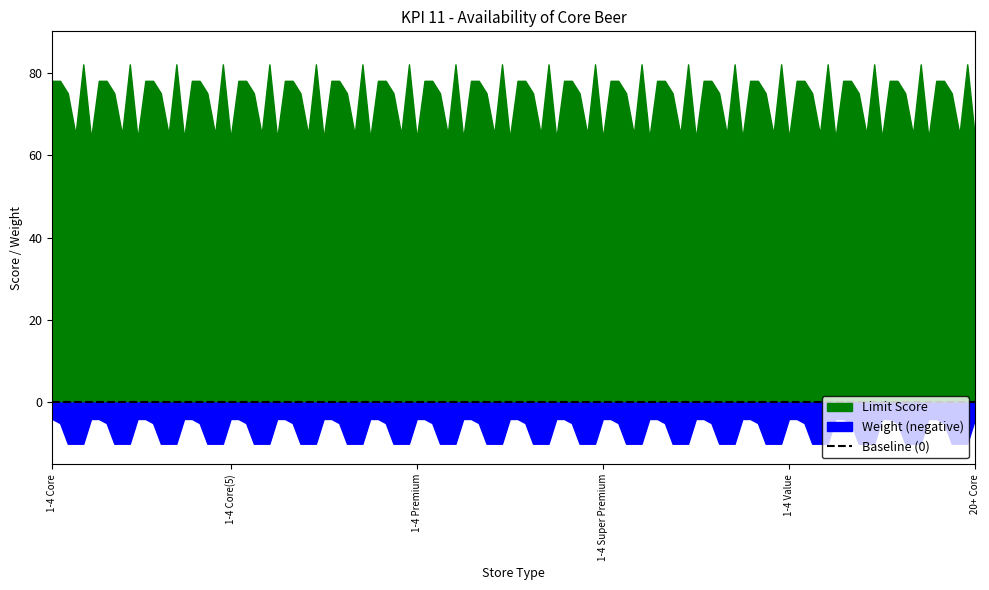

List the labels in order of Limit Score value, largest first.

1-4 Value, 1-4 Core, 1-4 Core(5), 1-4 Premium, 1-4 Super Premium, 20+ Core